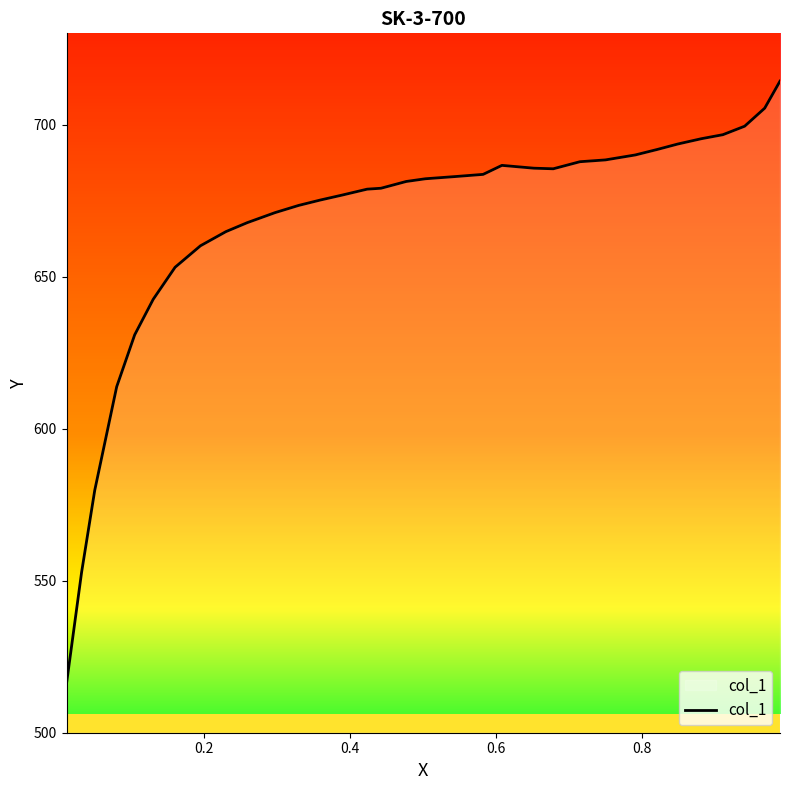

What is the difference between the maximum and minimum values?

198.1